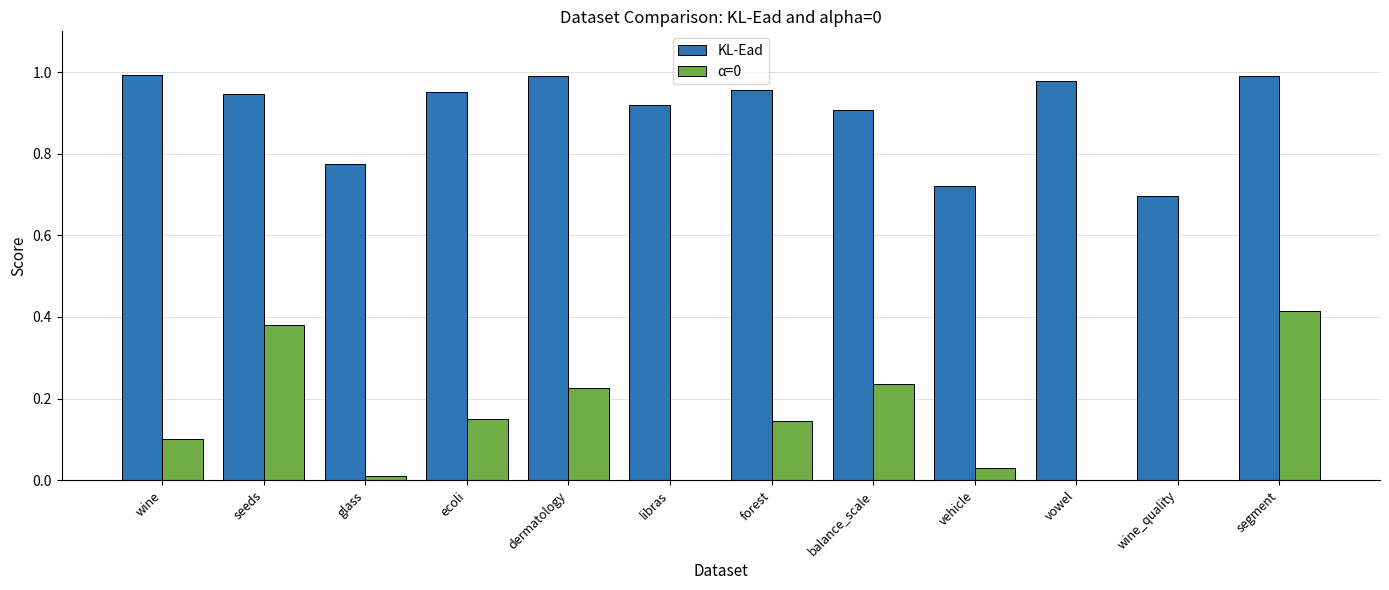

At which label is KL-Ead closest to 0?

wine_quality